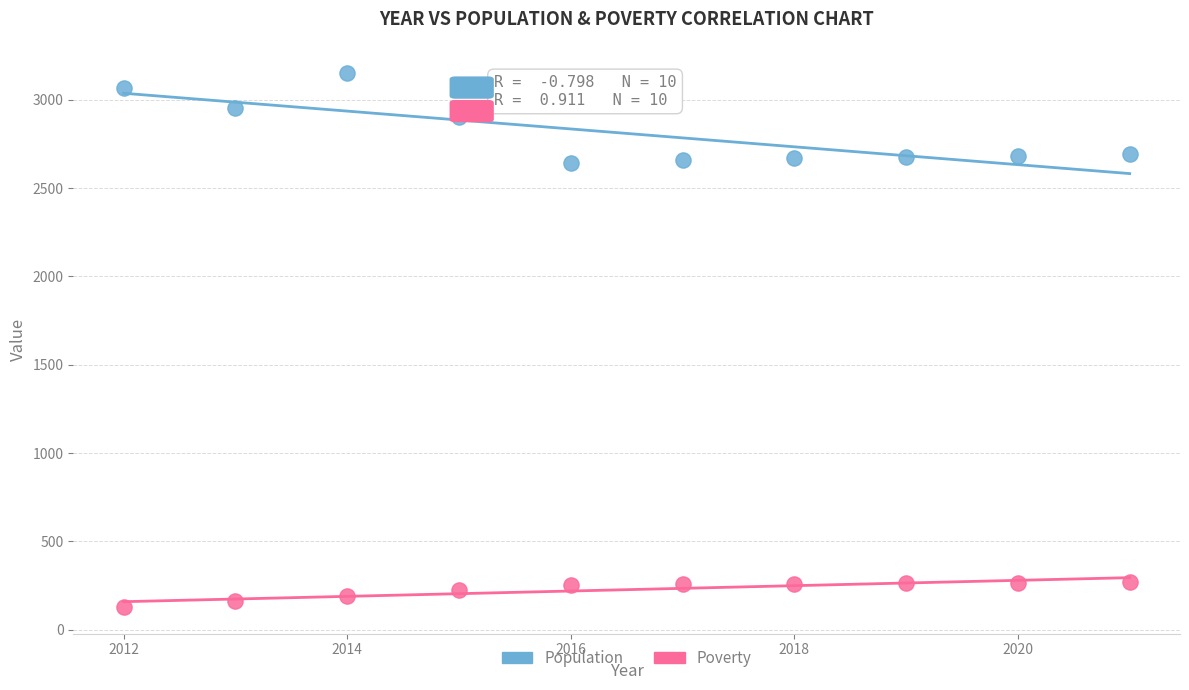

Which series reaches the maximum Y coordinate?

Population